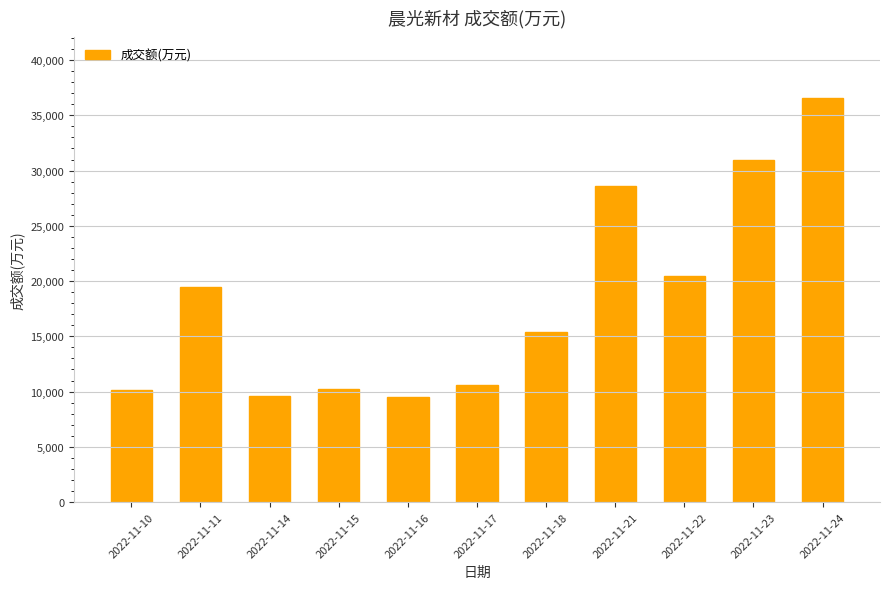

The value at 2022-11-15 is 7092. True or false?

False